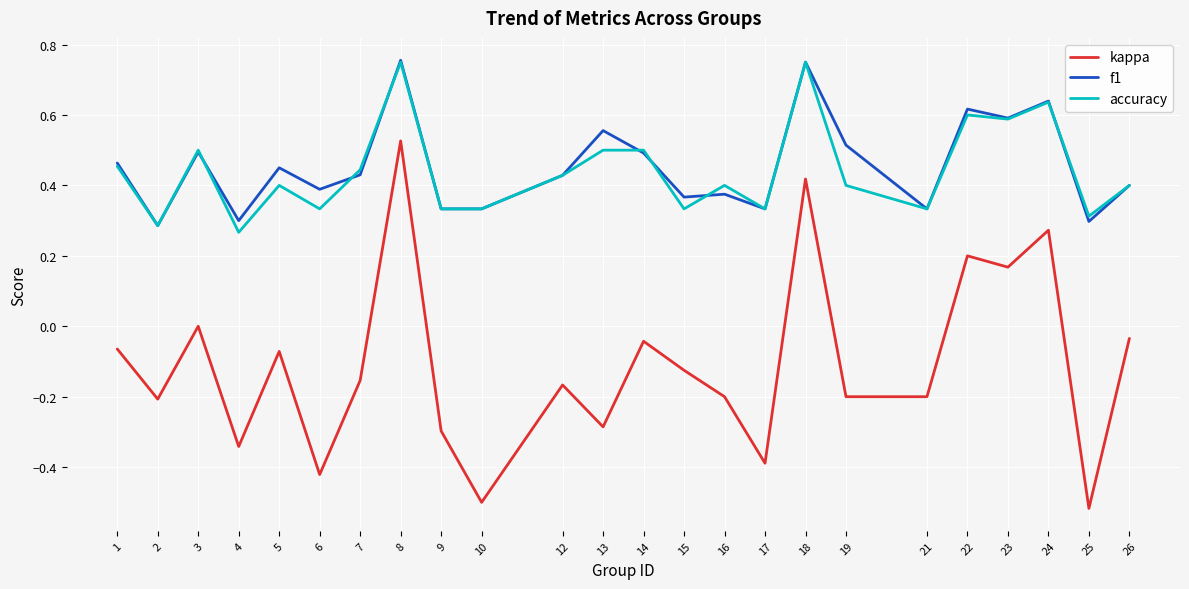

What is the total value across all series at 14?

0.9